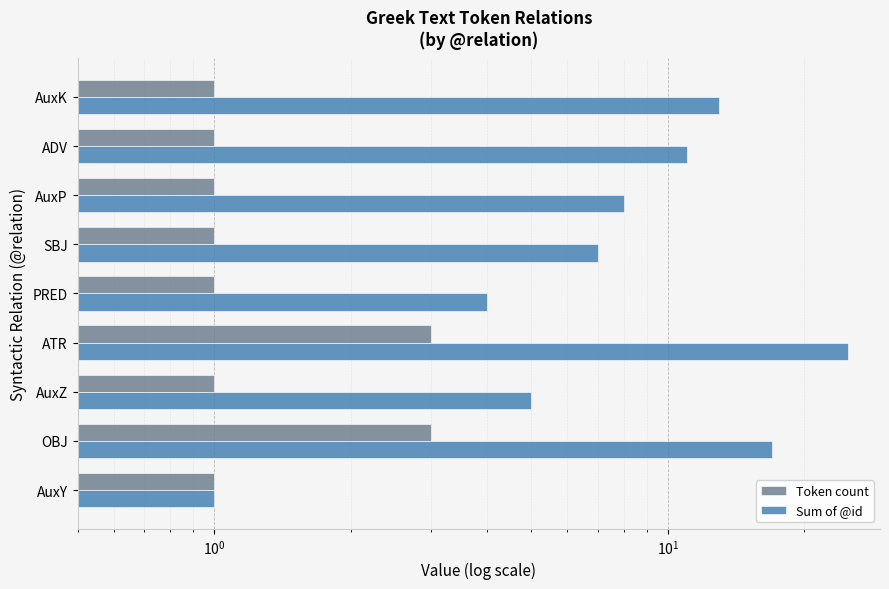

True or false: Sum of @id has a value of 15 at ADV.

False